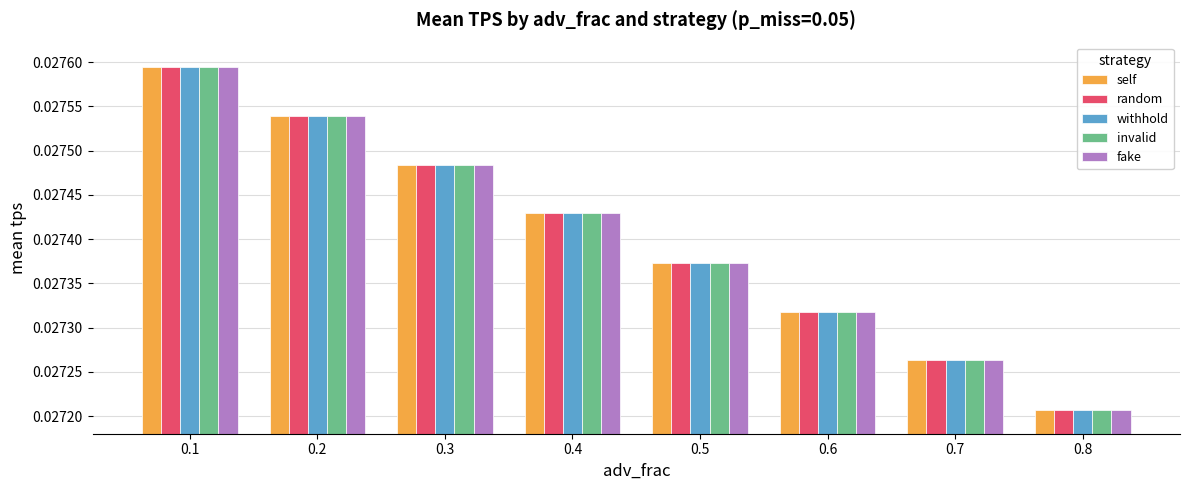

At which category is the sum across all series the highest?

0.1